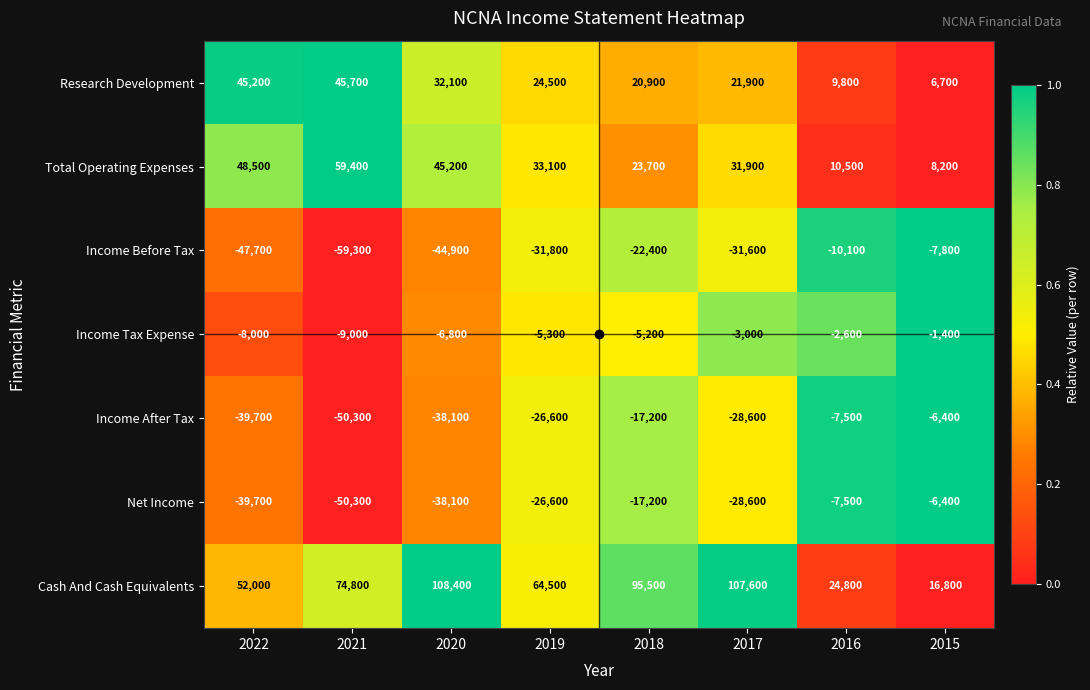

List the labels in order of Income Before Tax value, smallest first.

2021, 2022, 2020, 2019, 2017, 2018, 2016, 2015